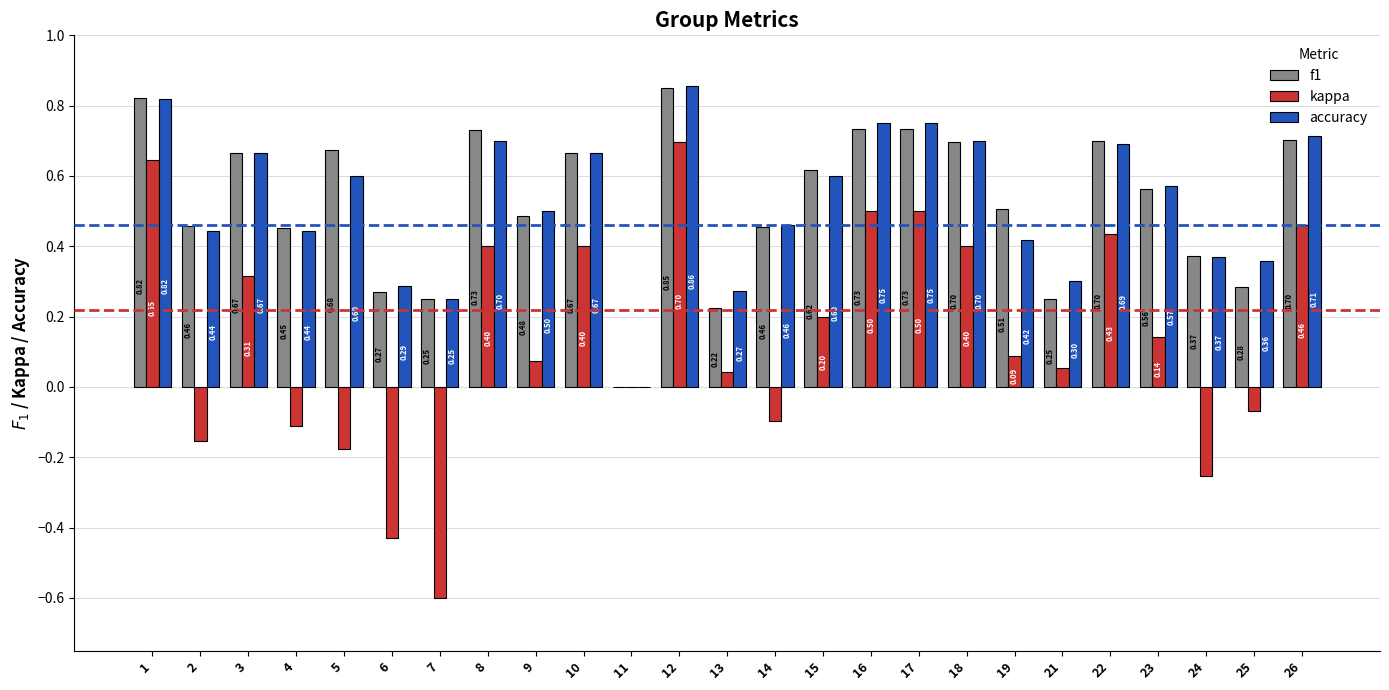

Is the value of kappa at 21 greater than the value of f1 at 18?

No